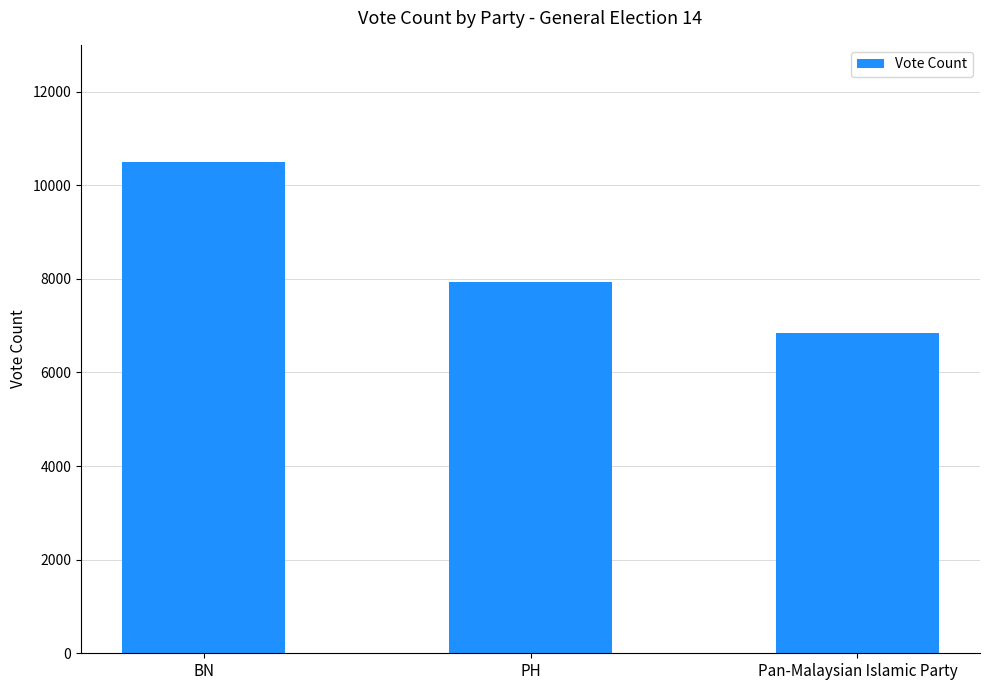

How many data points are less than 7943?

1